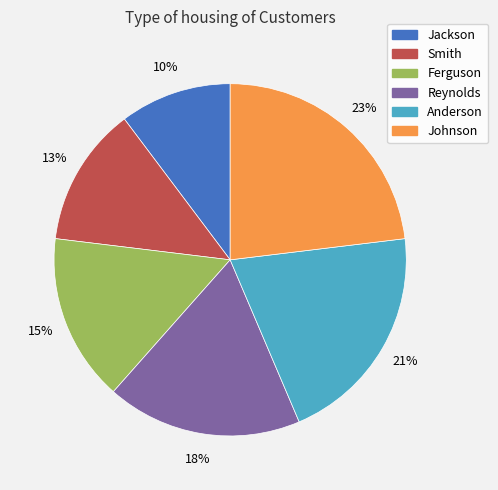

True or false: Ferguson accounts for 9% of the total.

False